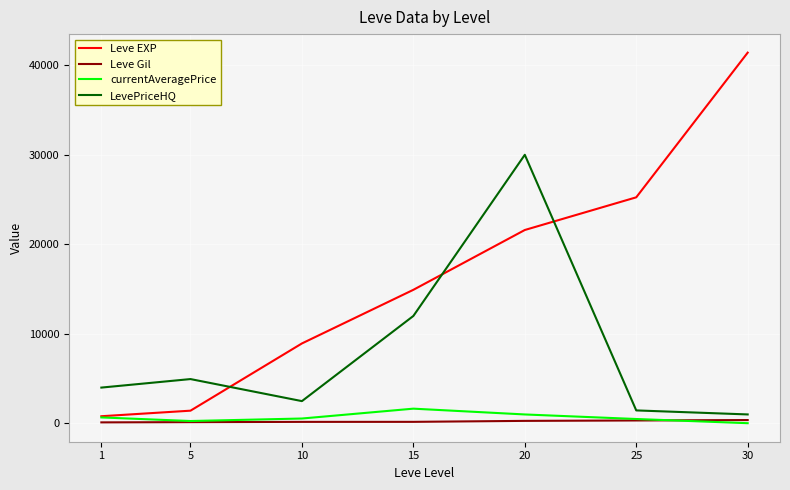

Which series ends up on top after the final intersection of LevePriceHQ and Leve EXP?

Leve EXP